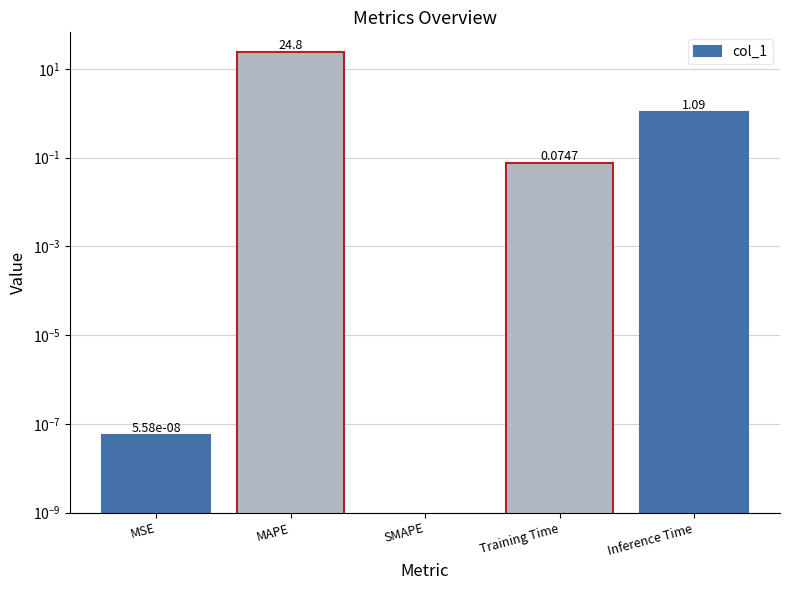

Where is the data nearest to the value 12?

Inference Time